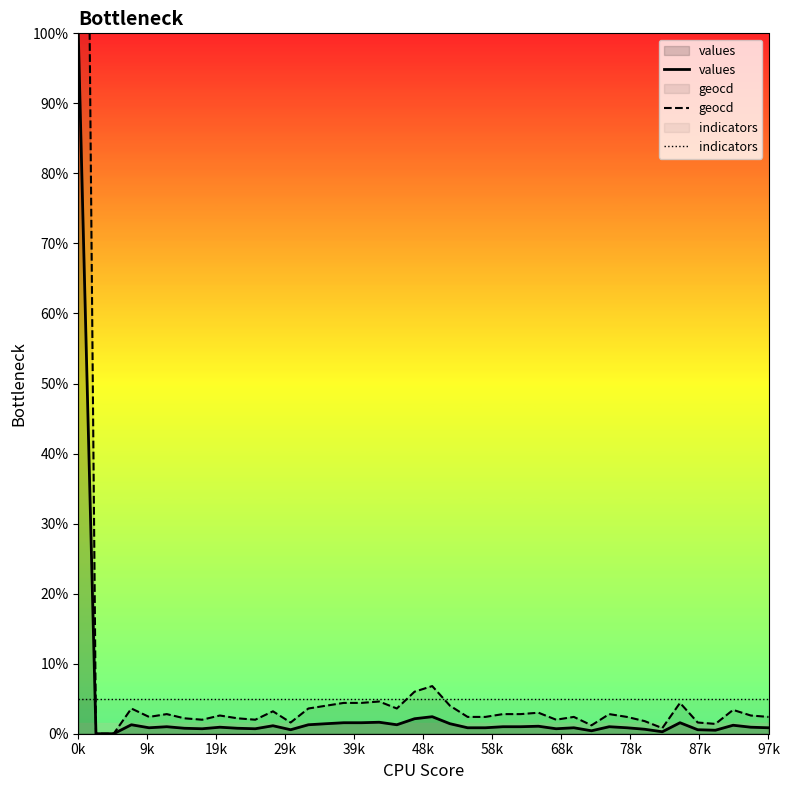

True or false: values and indicators cross at least once.

True